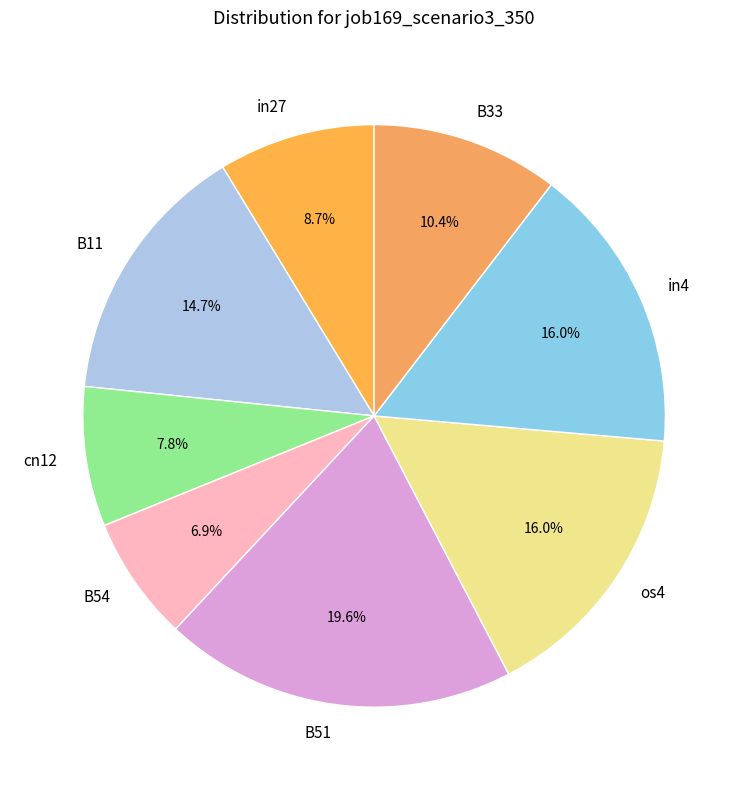

To the nearest percent, what percentage of the pie is cn12?

8%